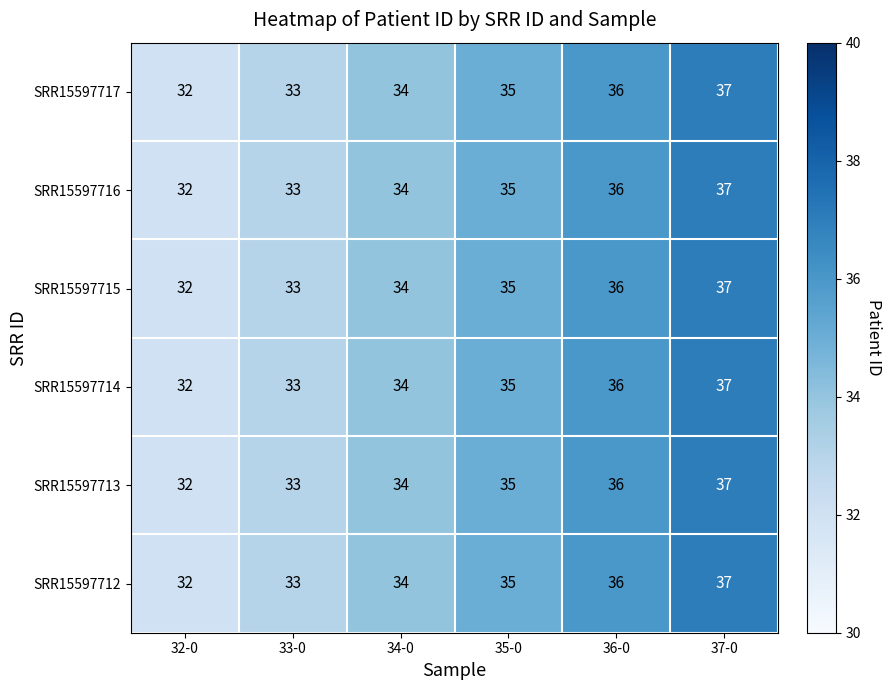

What is the difference between the maximum and minimum values in the SRR15597717 series?

5